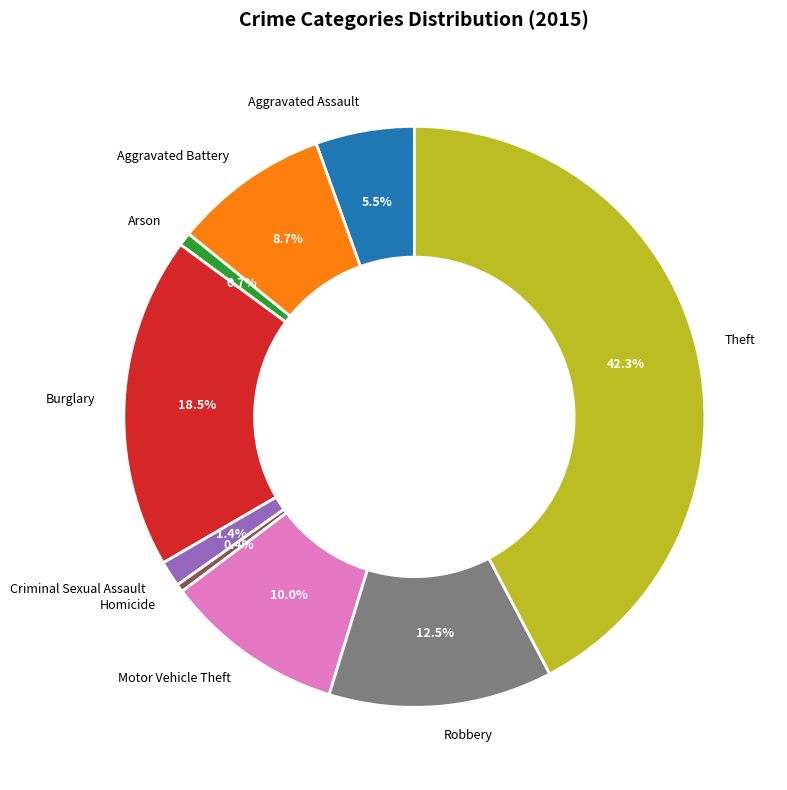

What portion of the pie excludes Robbery?

87.5%